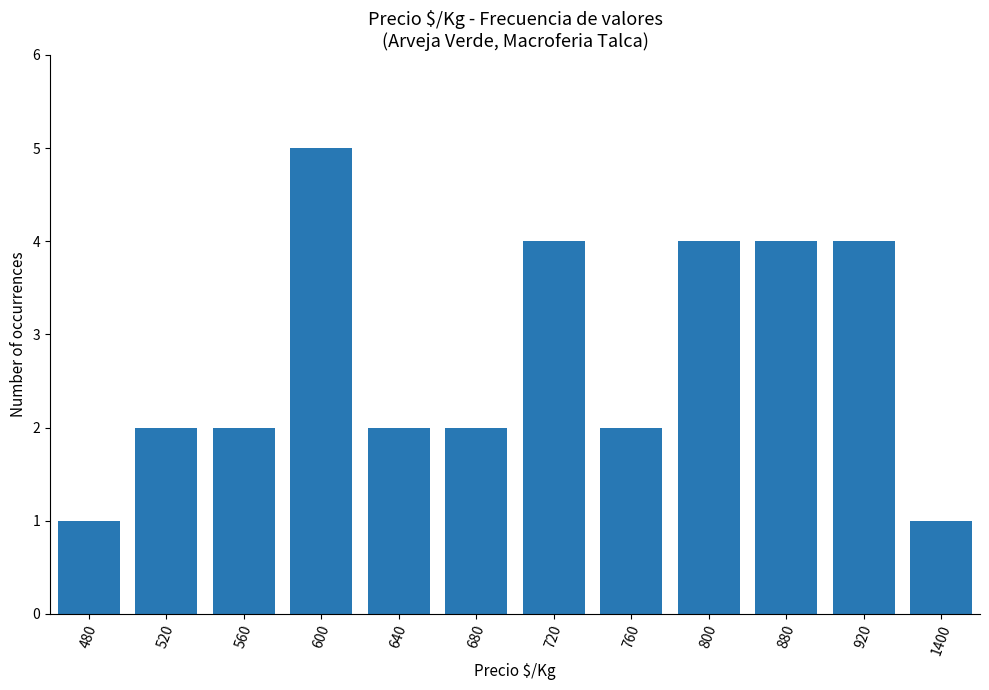

What is the approximate value at 600?

5